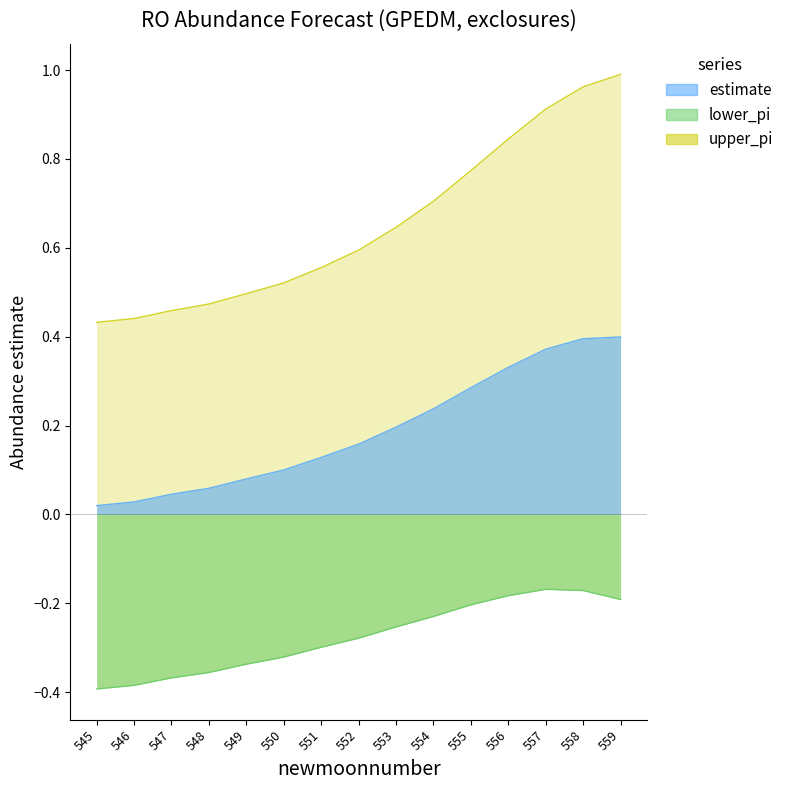

At which category is the sum across all series the highest?

559